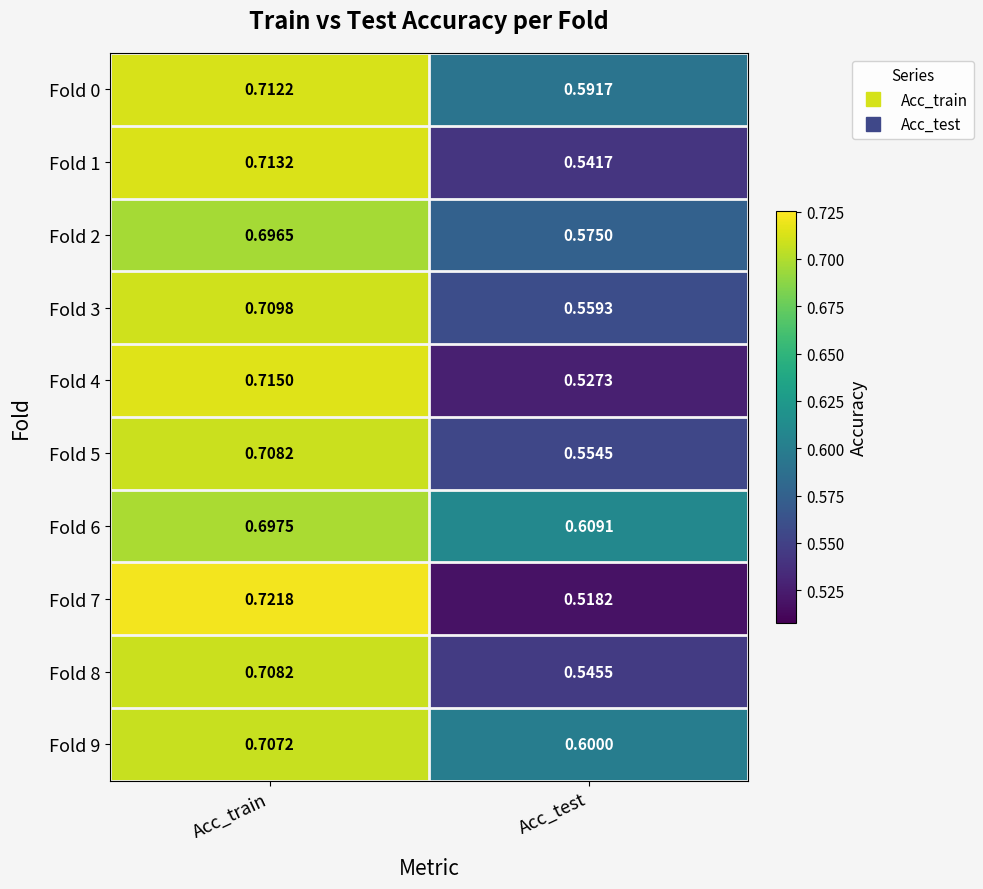

Rank the series at Acc_test from lowest to highest value.

Fold 7, Fold 4, Fold 1, Fold 8, Fold 5, Fold 3, Fold 2, Fold 0, Fold 9, Fold 6